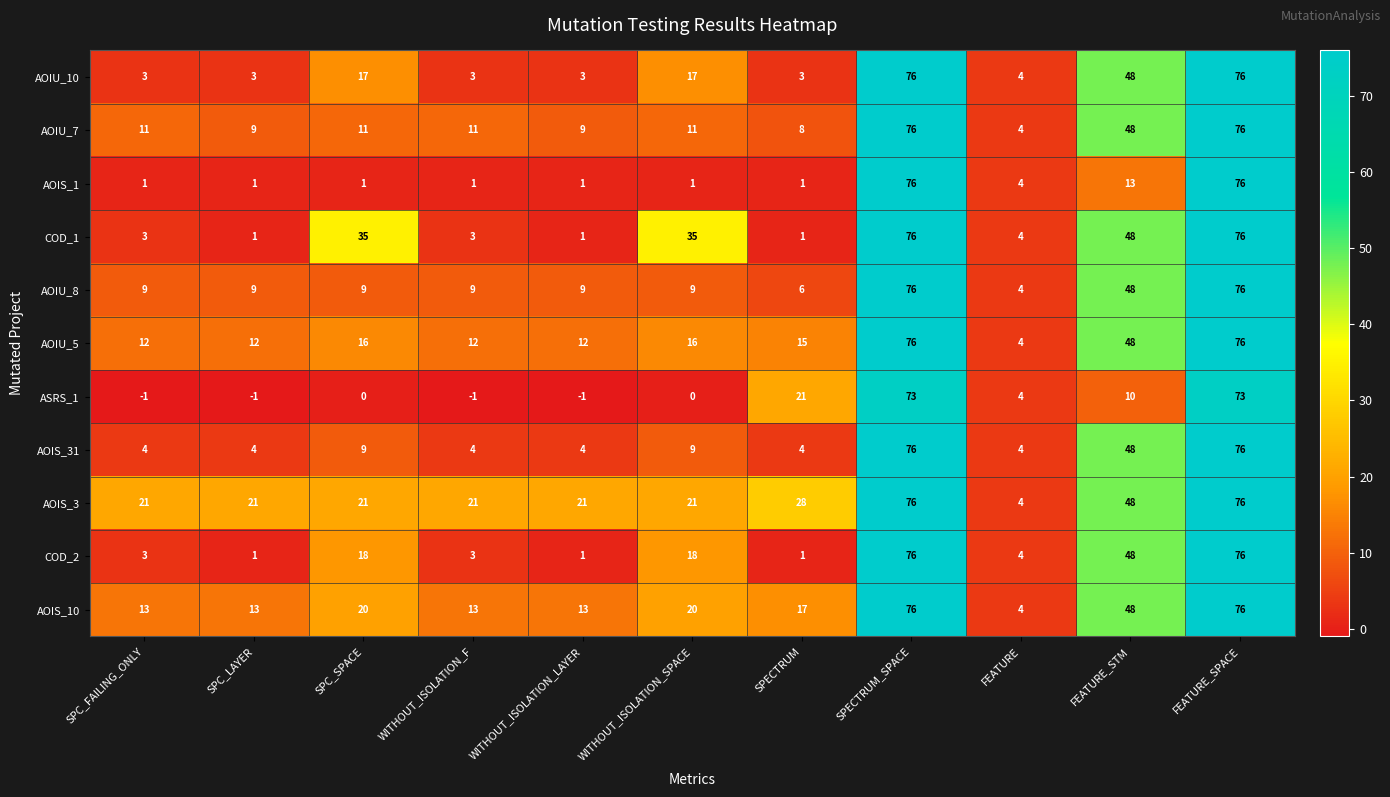

Where is AOIU_5 nearest to the value 40?

FEATURE_STM